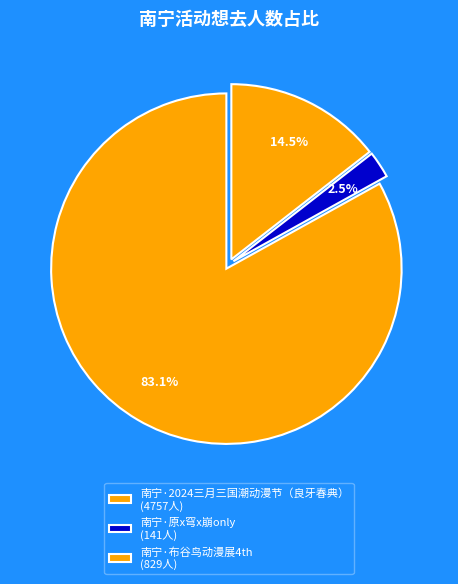

Which slice is the smallest?

南宁·原x穹x崩only